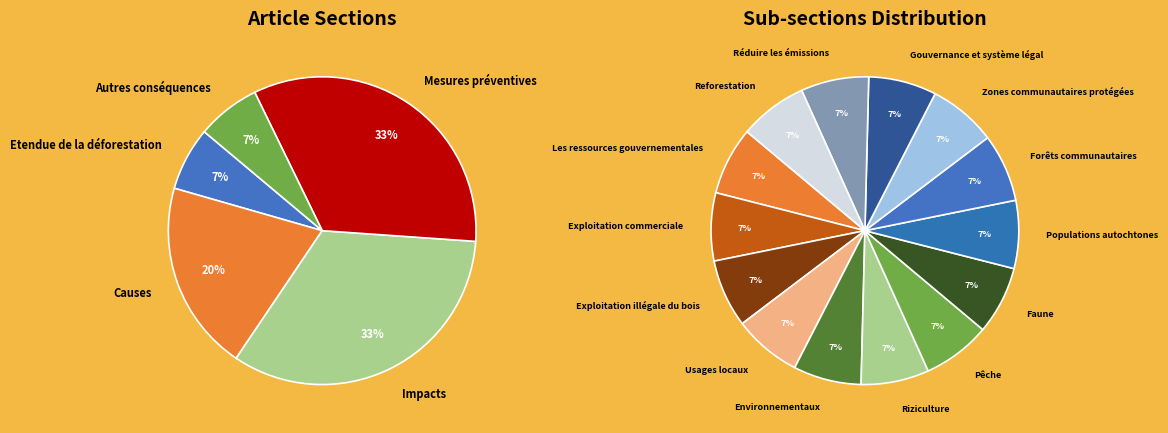

Is there any slice that represents more than half of the pie?

No